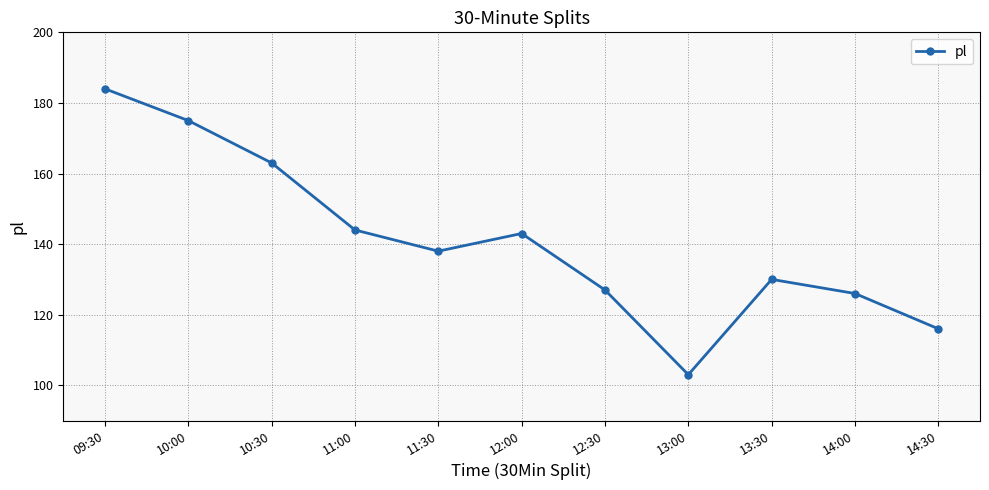

What is the change in value from 10:30 to 14:00?

-37